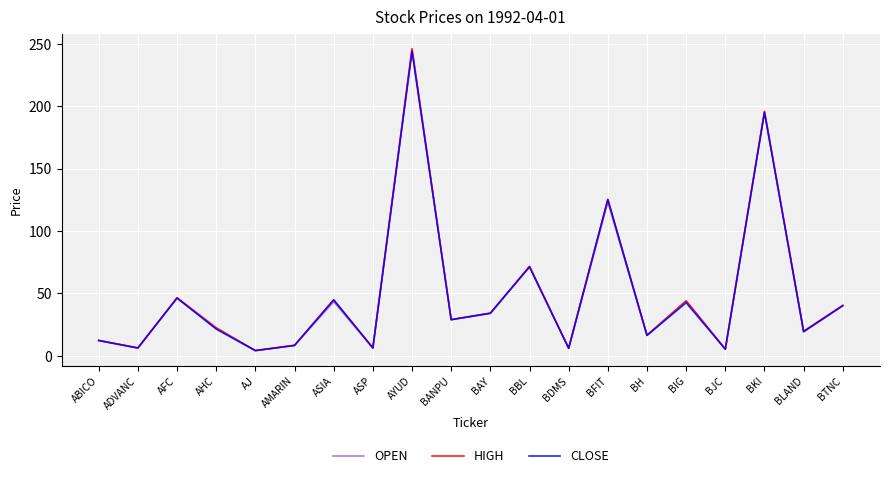

How many lines are shown in the chart?

3